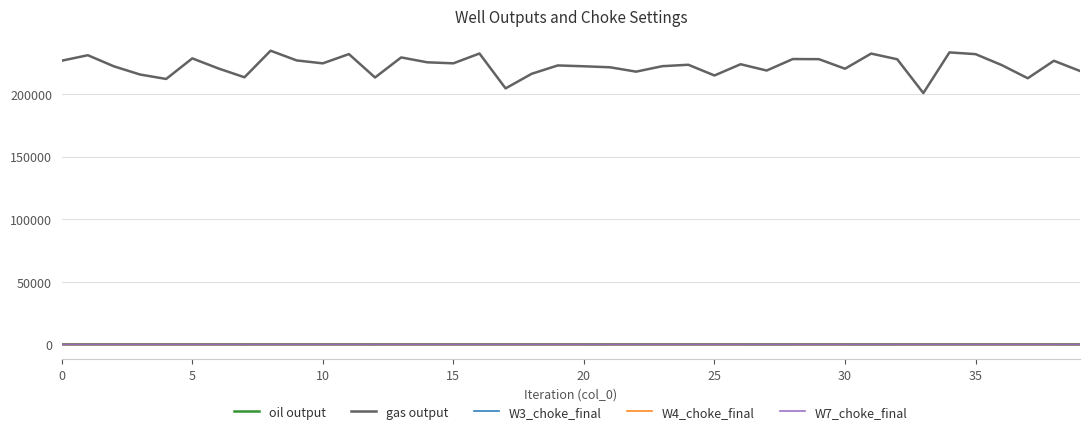

True or false: gas output and W3_choke_final intersect in this chart.

False